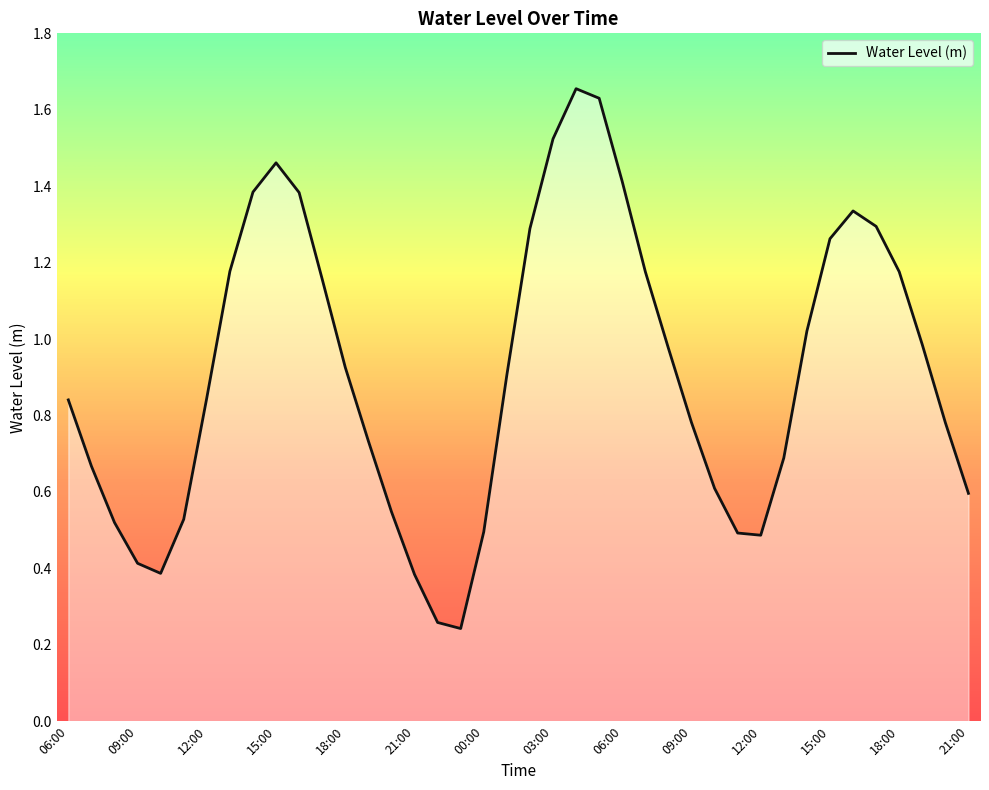

What is the difference between the maximum and minimum values?

1.4